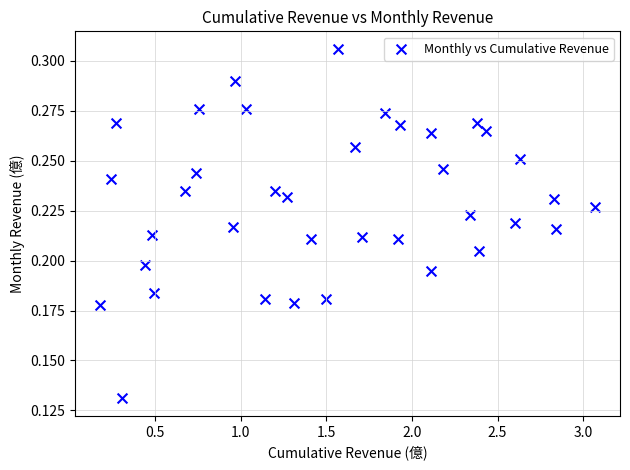

What is the range of X values (max minus min)?

2.9